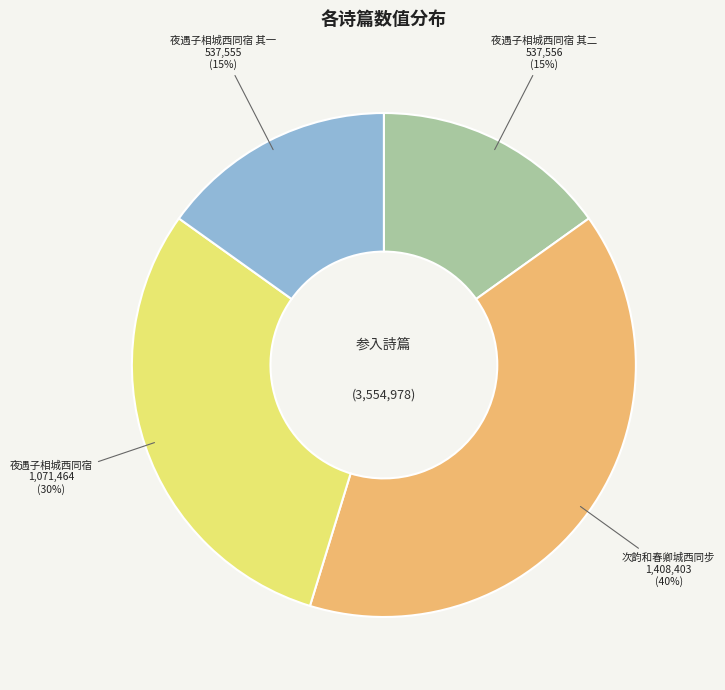

Which has a higher value, 次韵和春卿城西同步 or 夜遇子相城西同宿 其一?

次韵和春卿城西同步